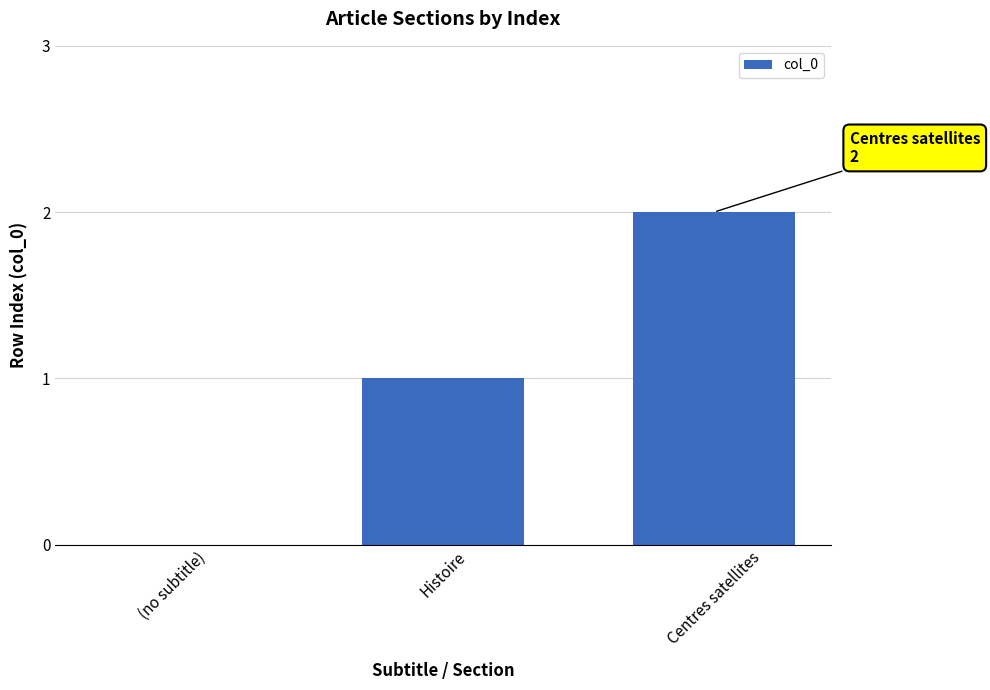

True or false: the data shows 0 at Histoire.

False